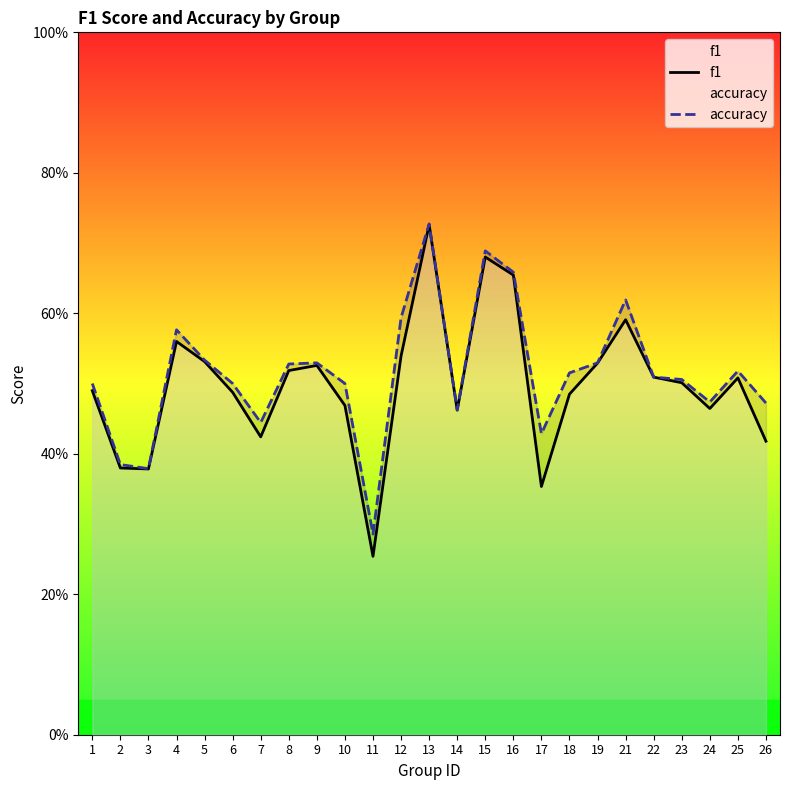

At which label is accuracy closest to 0?

11